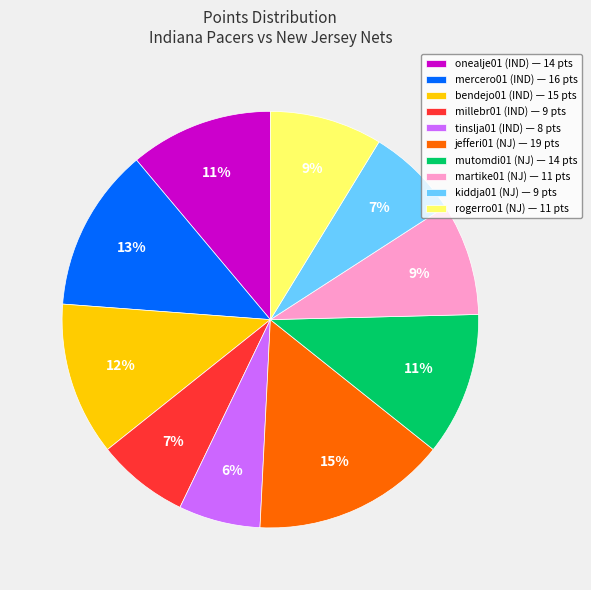

To the nearest percent, what percentage of the pie is mercero01 (IND) — 16 pts?

13%